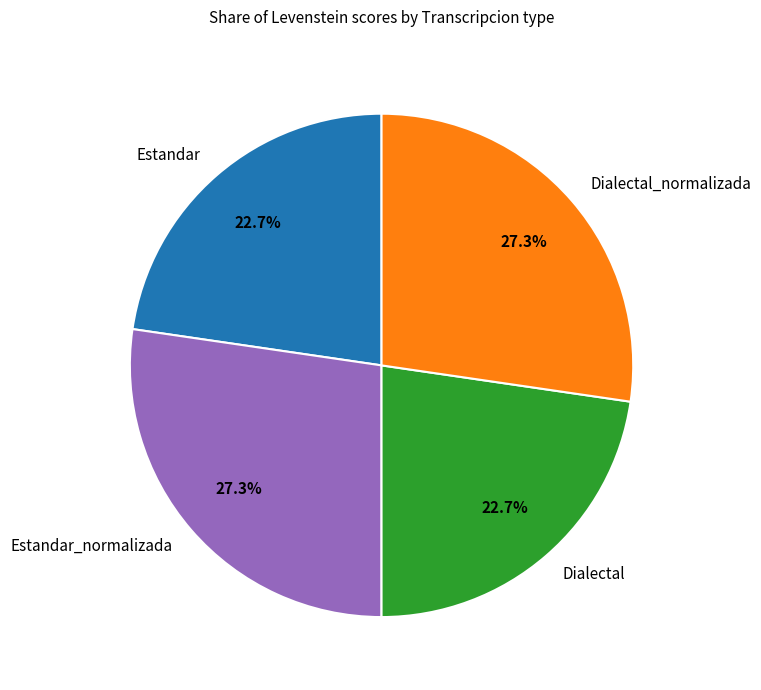

Combined, what portion of the pie is Estandar and Dialectal?

45.4%